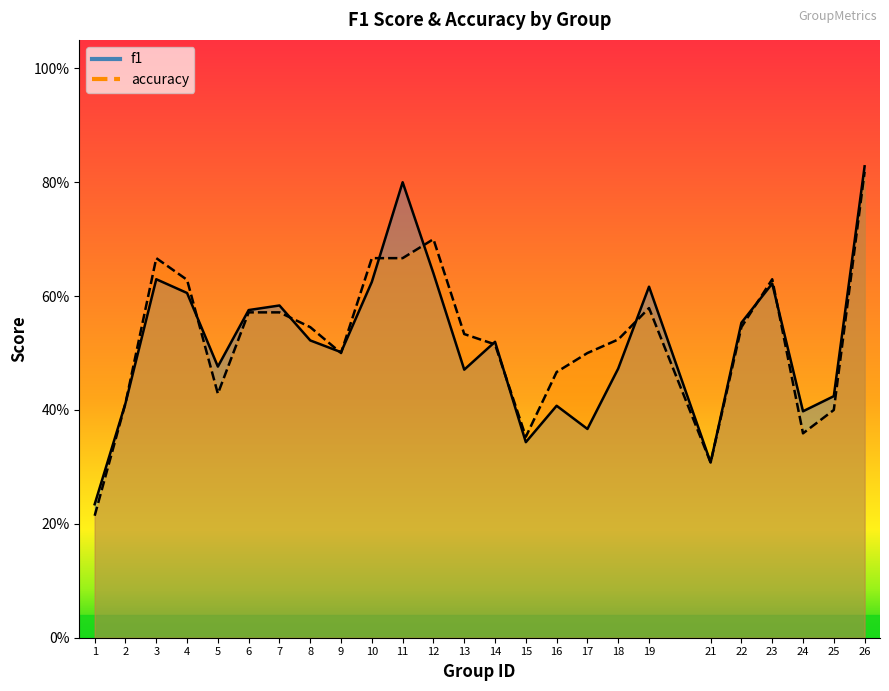

How many f1 values are between 0 and 1?

25